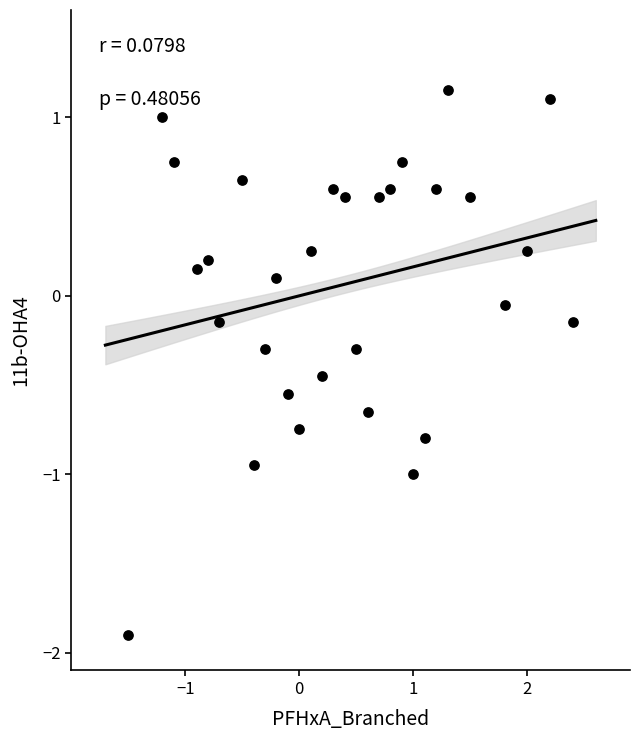

What is the range of X values (max minus min)?

3.9